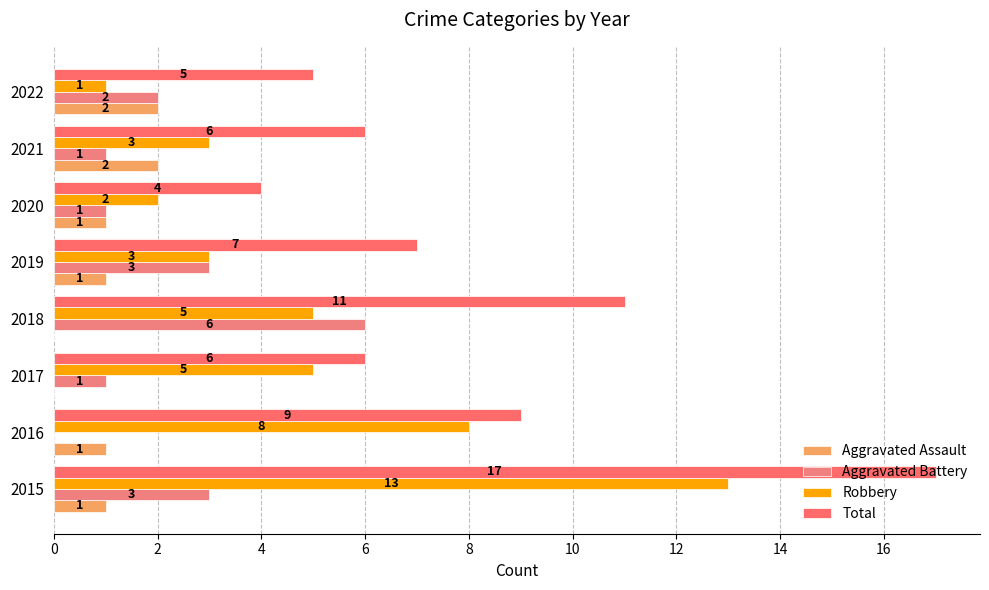

Which series has the largest range (max minus min)?

Total